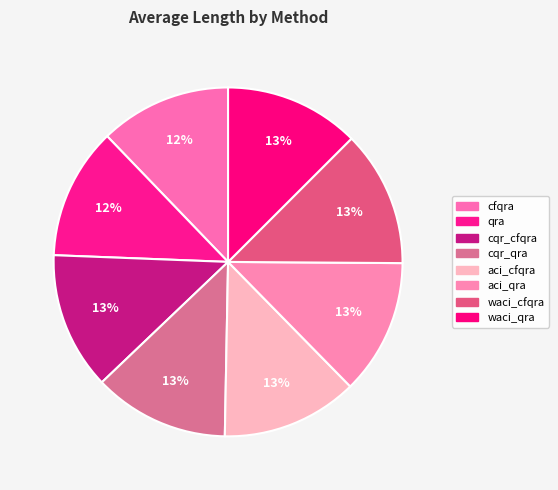

How much of the chart is everything except qra?

87.8%